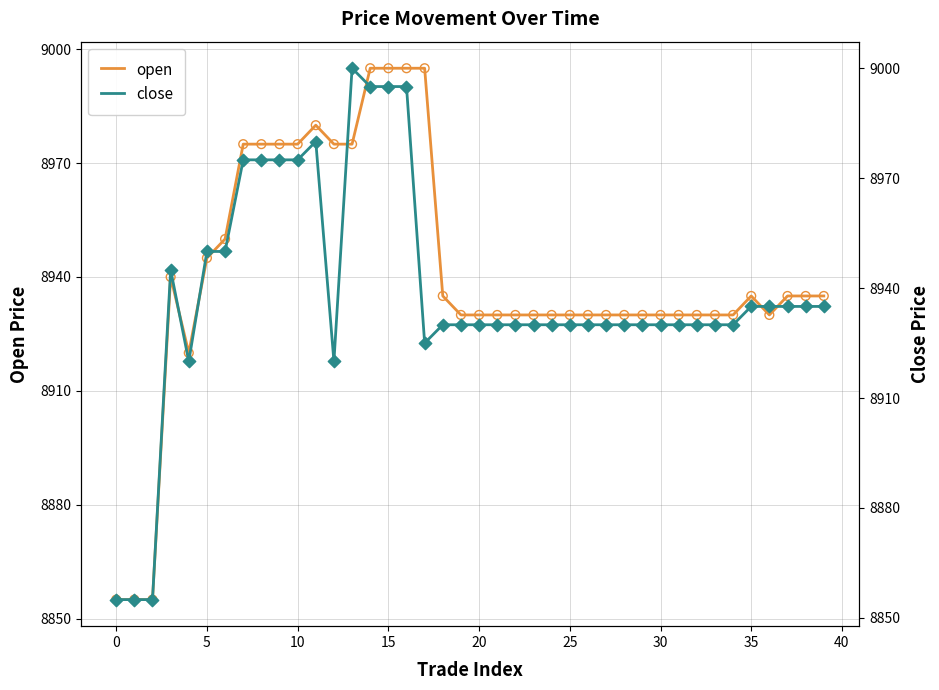

Which series has the largest total across all categories?

open